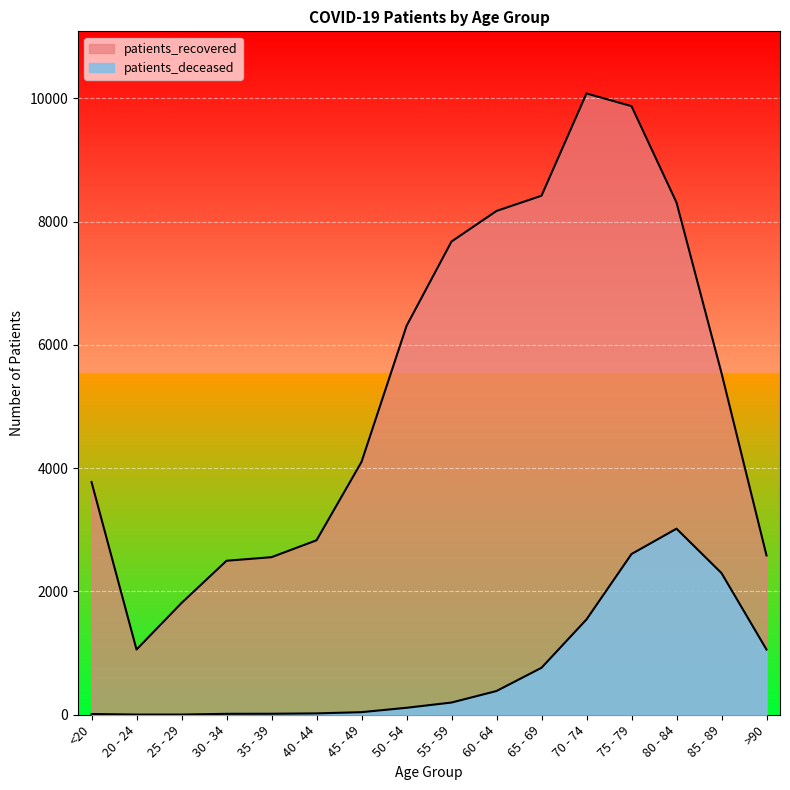

Which label corresponds to the largest value in the chart?

70 - 74